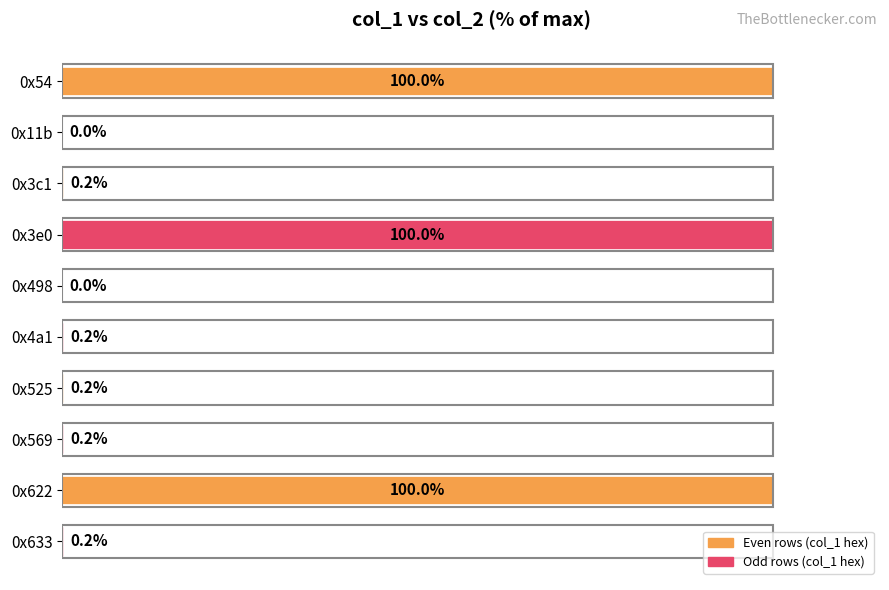

How many bars are there in total?

10